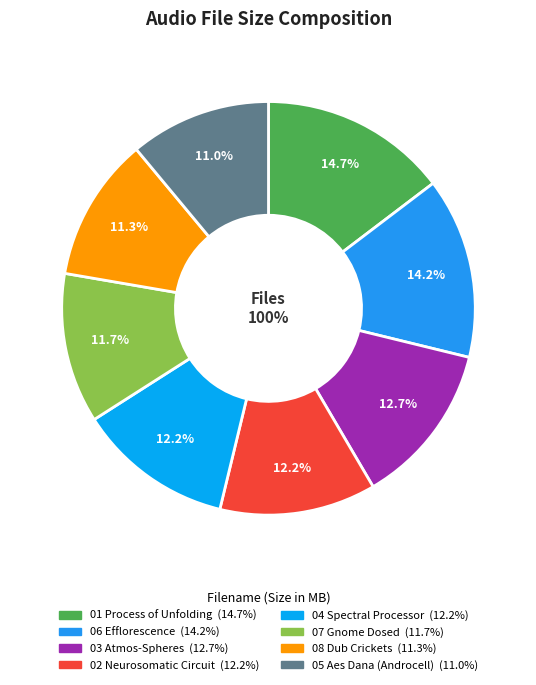

To the nearest percent, what portion does 07 Gnome Dosed.mp3 represent?

12%